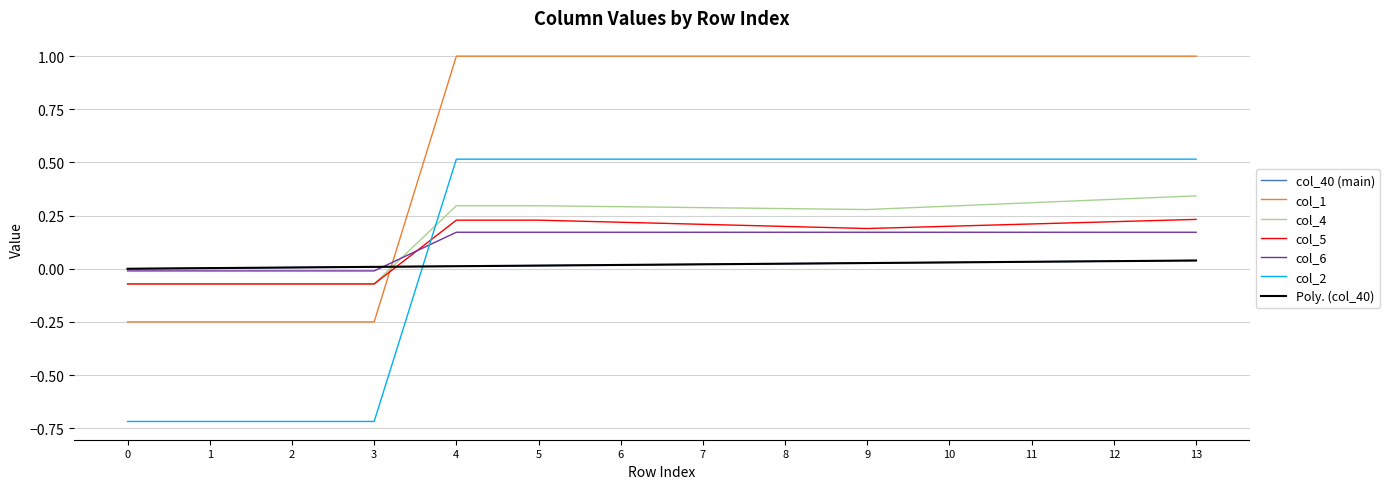

Which series has the largest total across all categories?

col_1